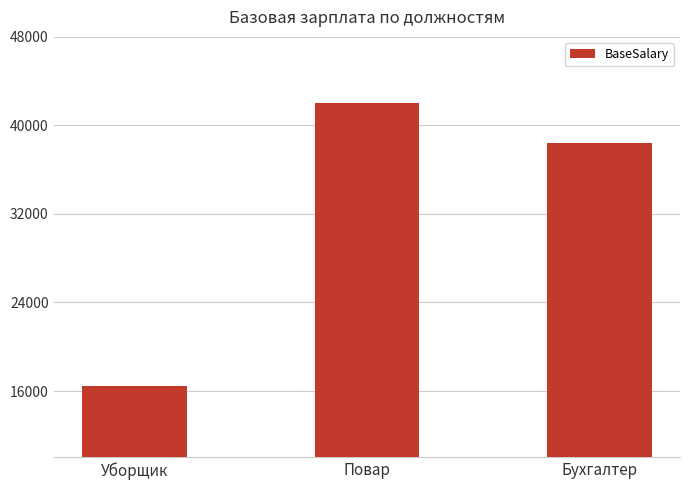

Approximately how many times larger is the value at Повар compared to Бухгалтер?

1.1